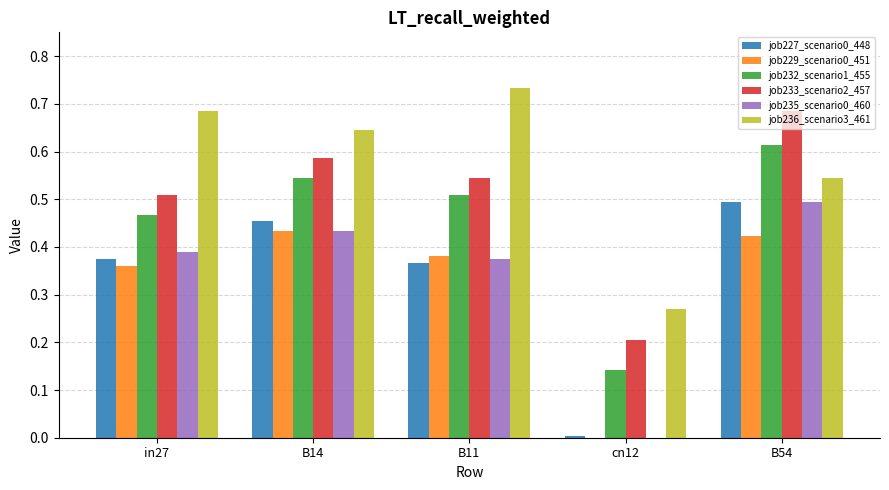

What is the total value across all series at in27?

2.8